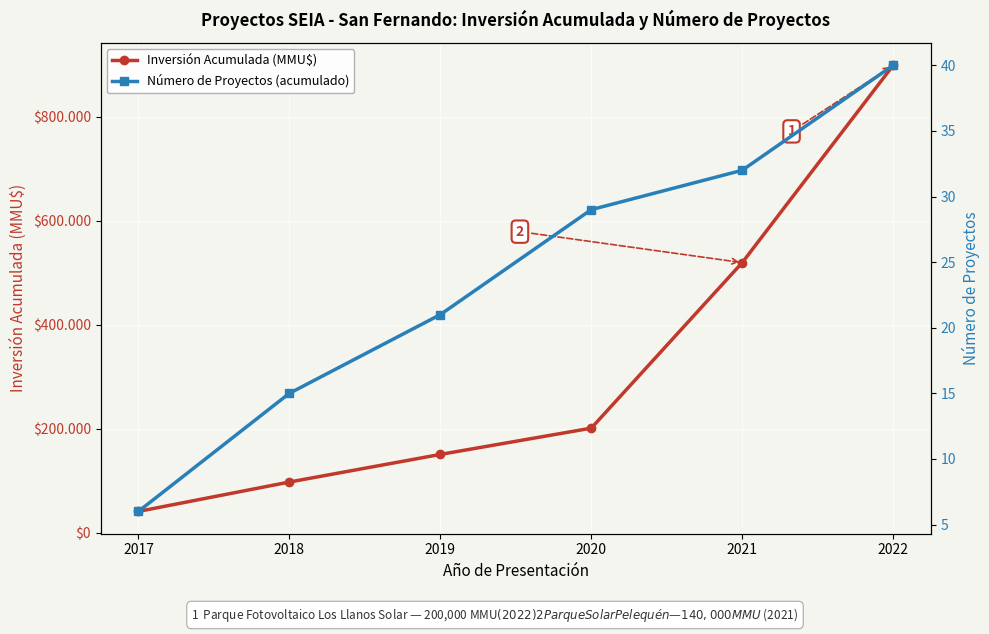

True or false: Inversión Acumulada (MMU$) and Número de Proyectos (acumulado) intersect in this chart.

False